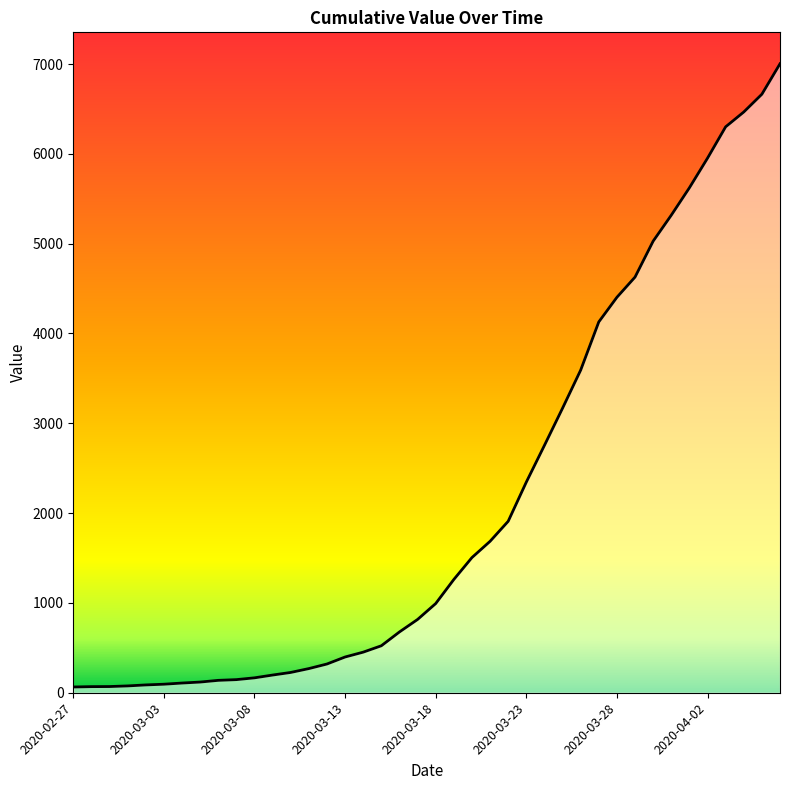

What is the difference between the maximum and minimum values?

6939